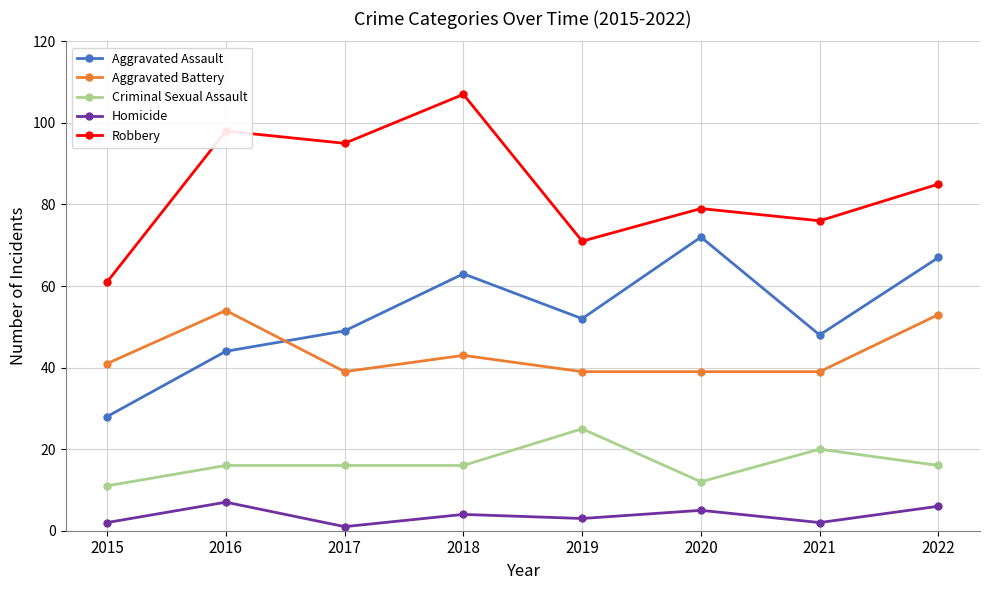

What is the difference between the second highest and minimum values in the Aggravated Assault series?

39